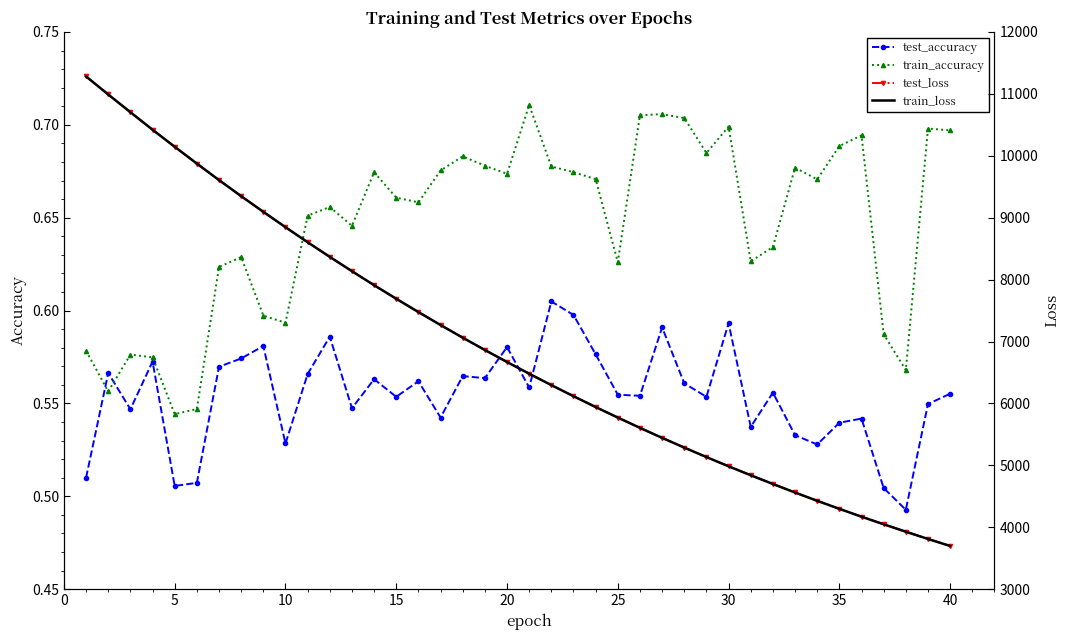

What is the highest value of the train_accuracy series?

0.7